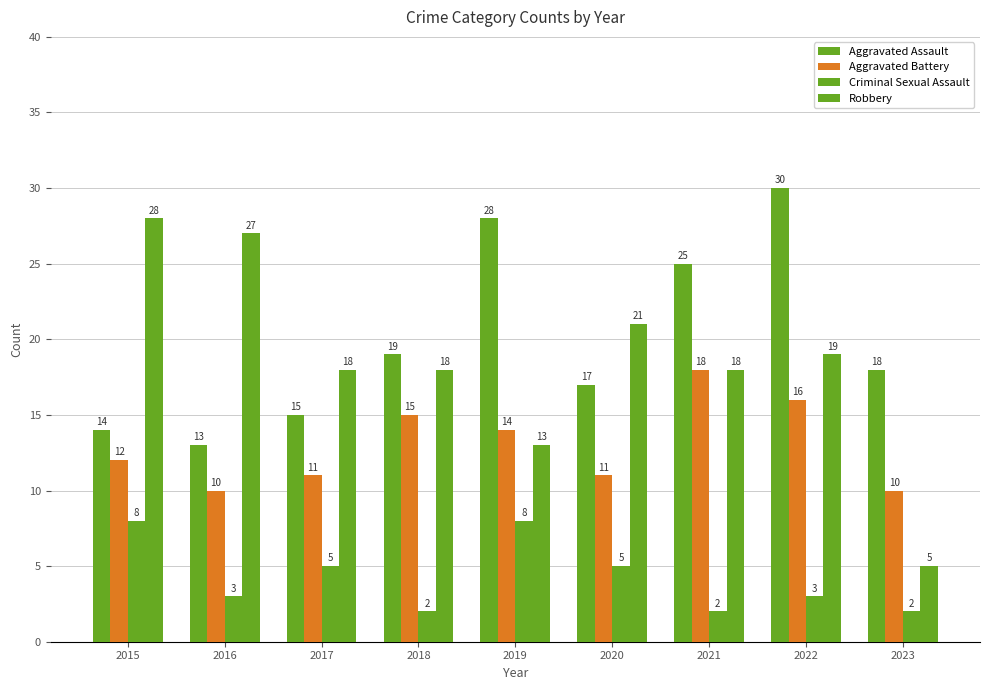

Is the value of Robbery at 2020 greater than the value of Aggravated Assault at 2023?

Yes